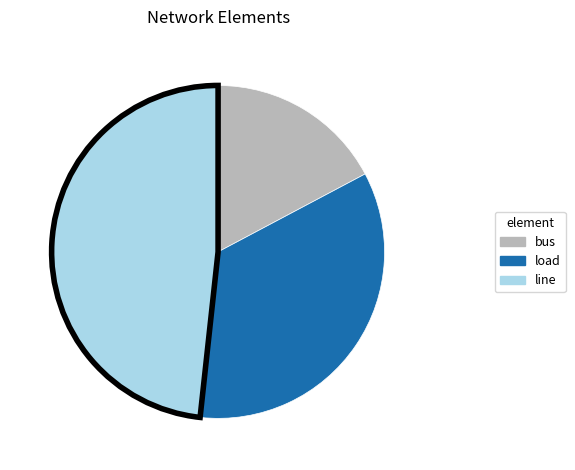

Does any single category account for the majority?

No